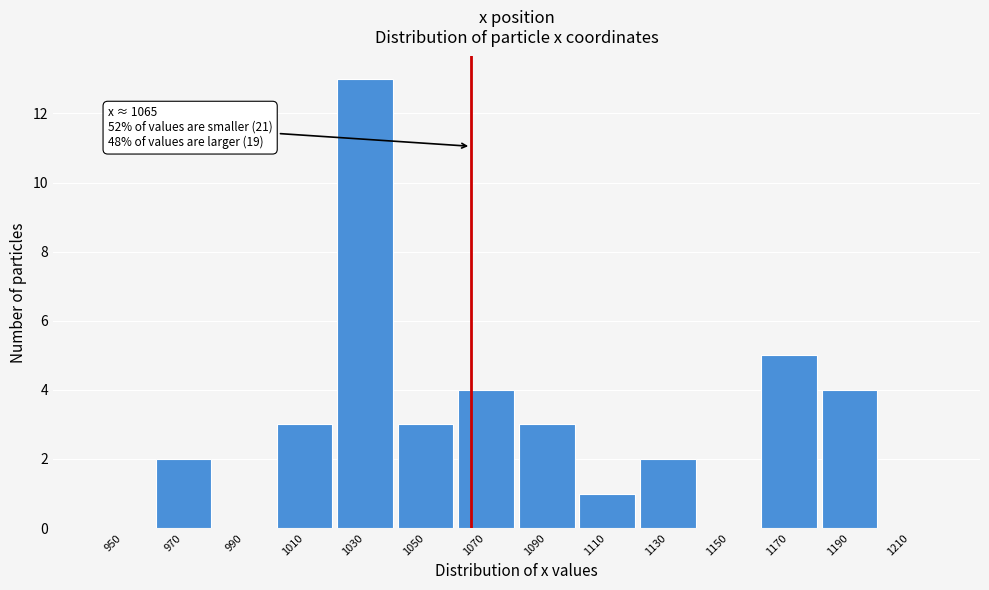

Over which range of the x-axis is the bar tallest?

1020 to 1040